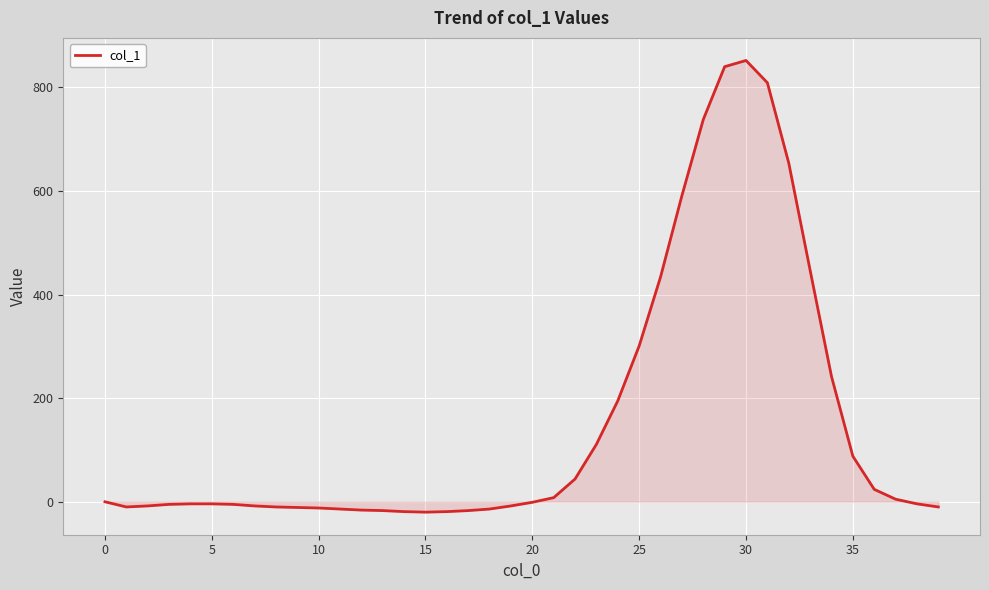

What is the difference between the maximum and minimum values?

872